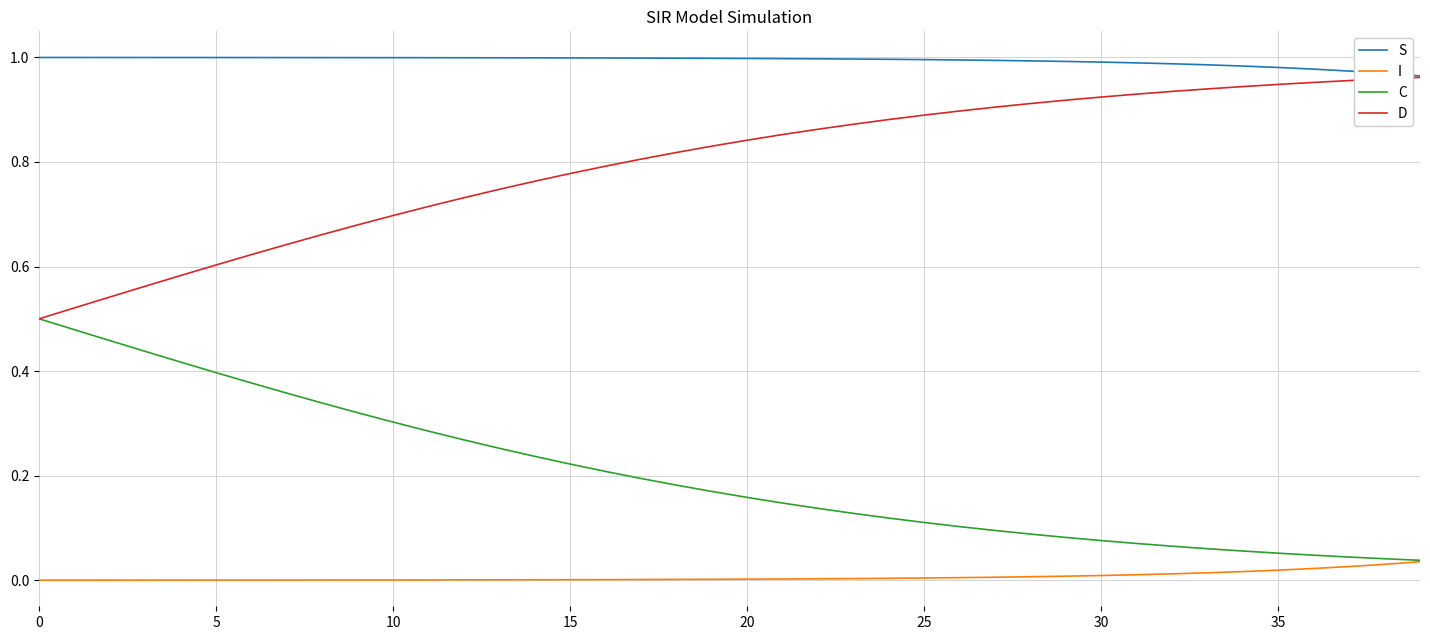

List the series in order of their overall mean, lowest first.

I, C, D, S